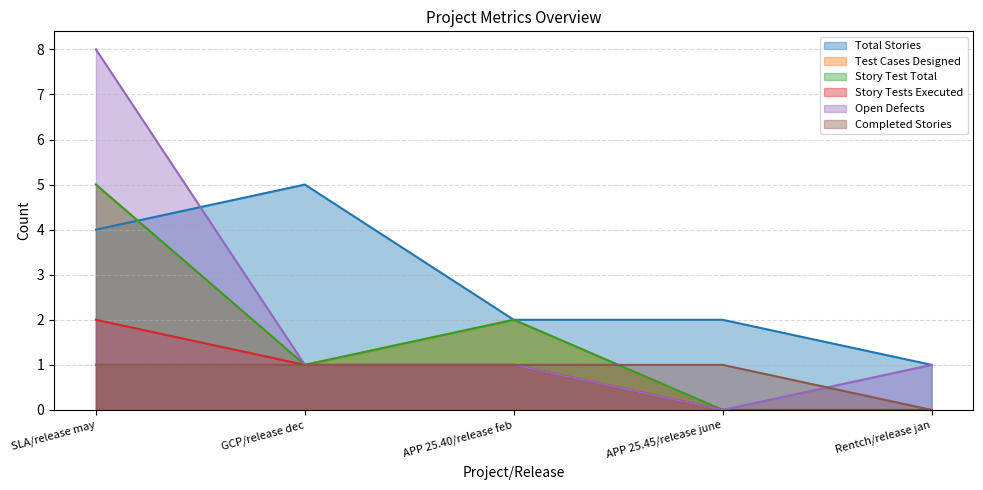

Which category has the highest value across all series?

SLA/release may